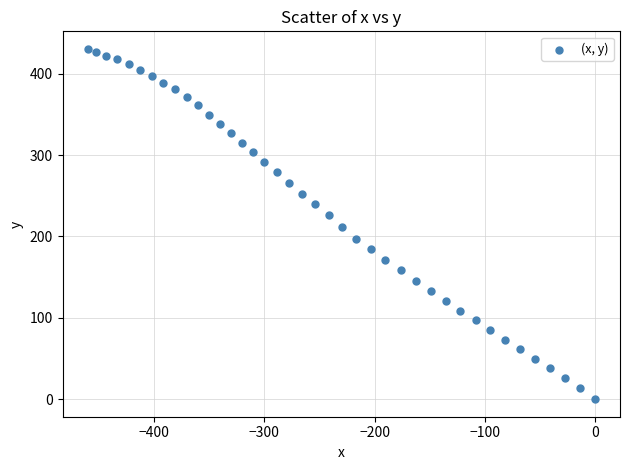

What is the range of Y values (max minus min)?

430.6